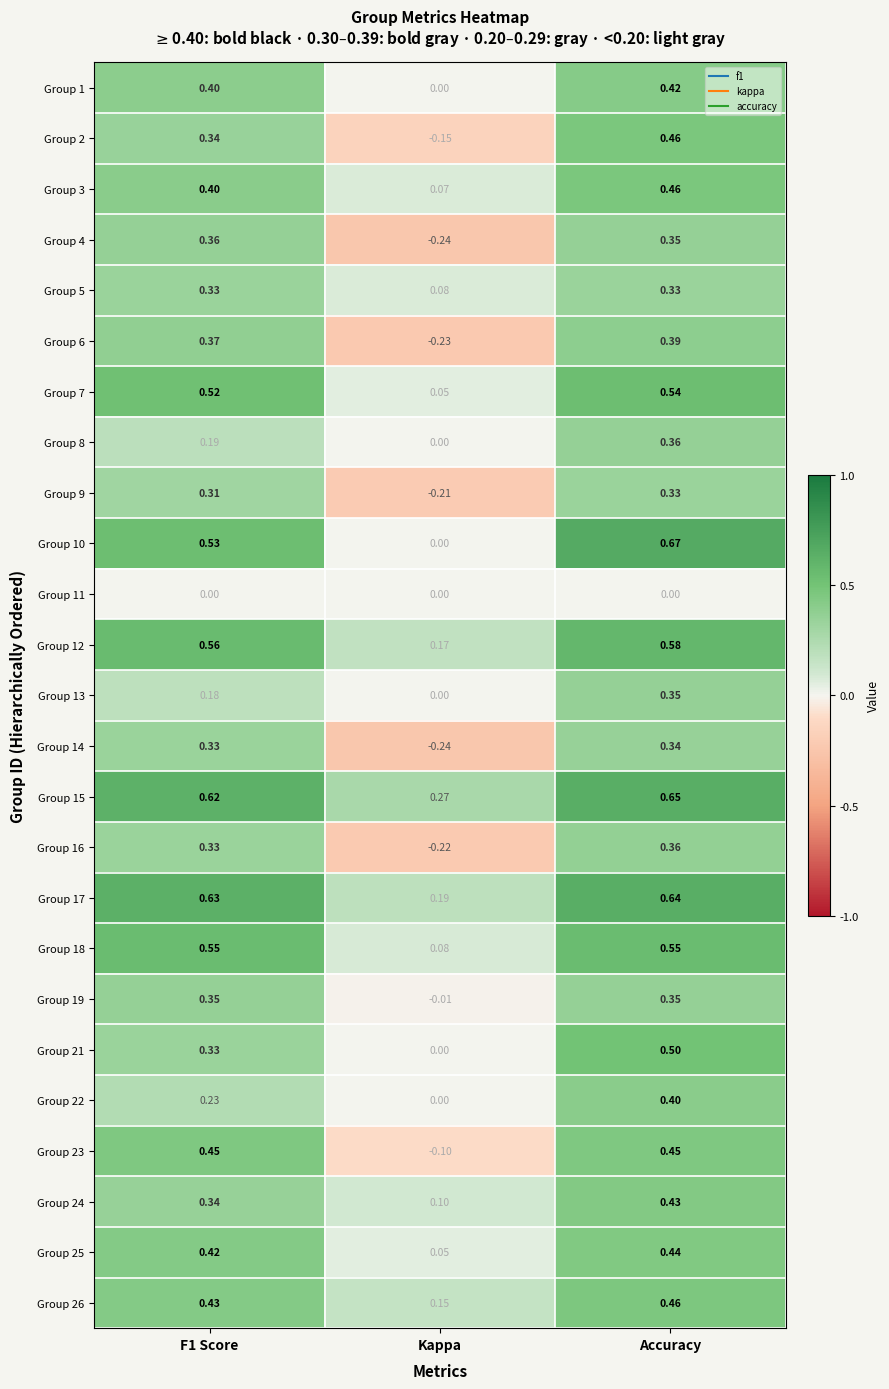

Where is Group 21 nearest to the value 0?

Kappa